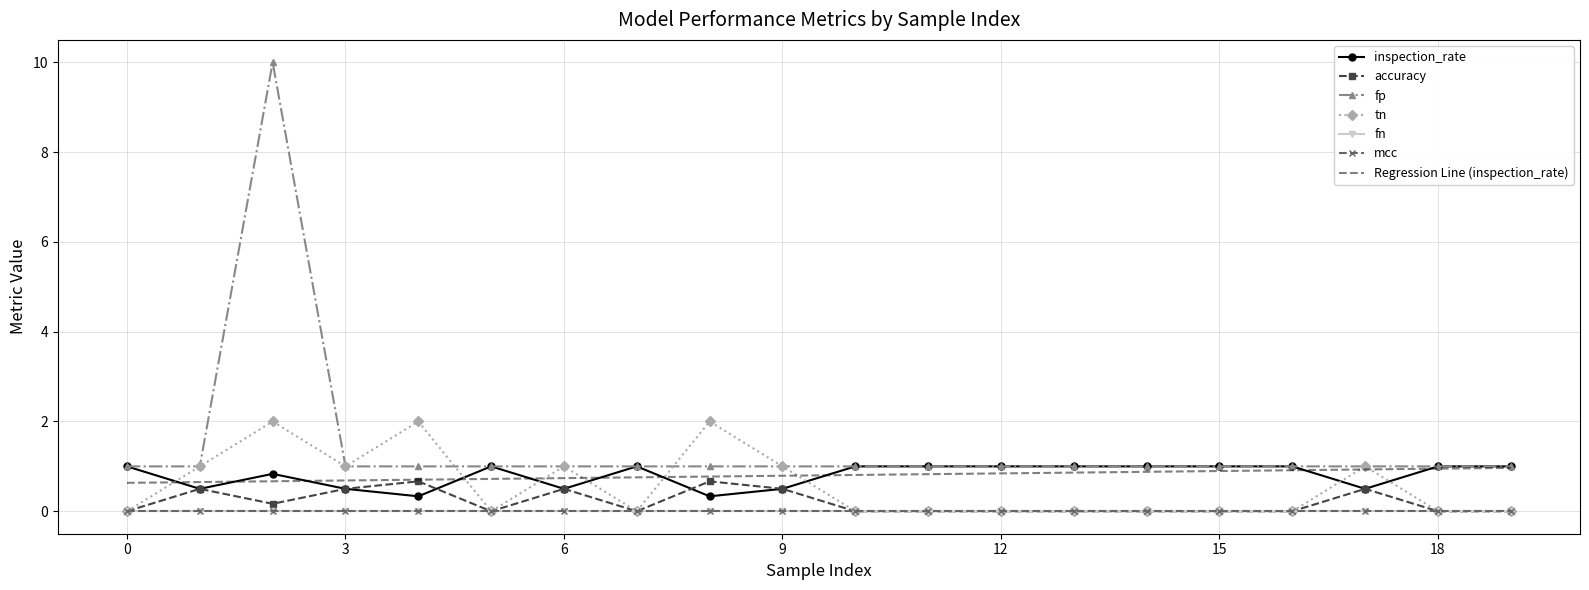

Which category has the highest value across all series?

2